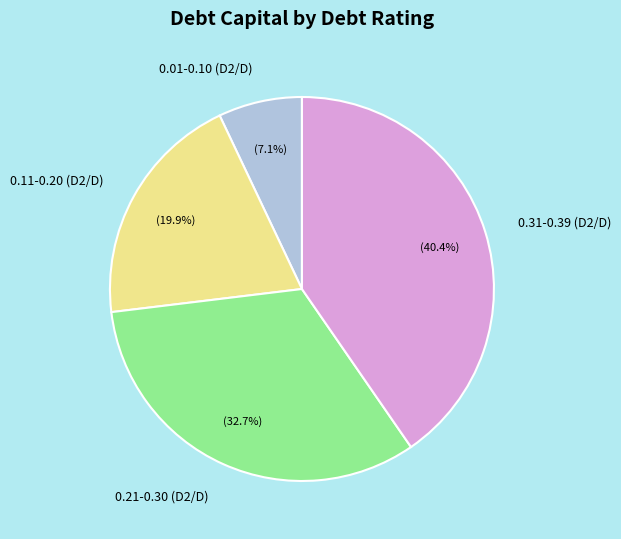

Which has a higher value, 0.01-0.10 (D2/D) or 0.31-0.39 (D2/D)?

0.31-0.39 (D2/D)